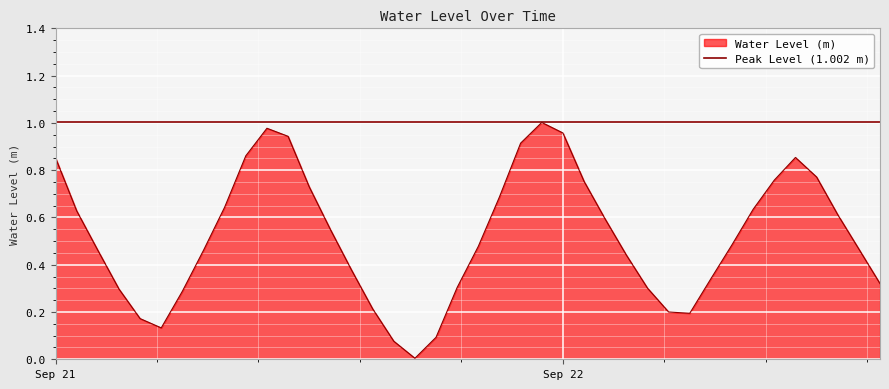

At which category does the chart reach its peak across all series?

2023-09-21 23:00:00